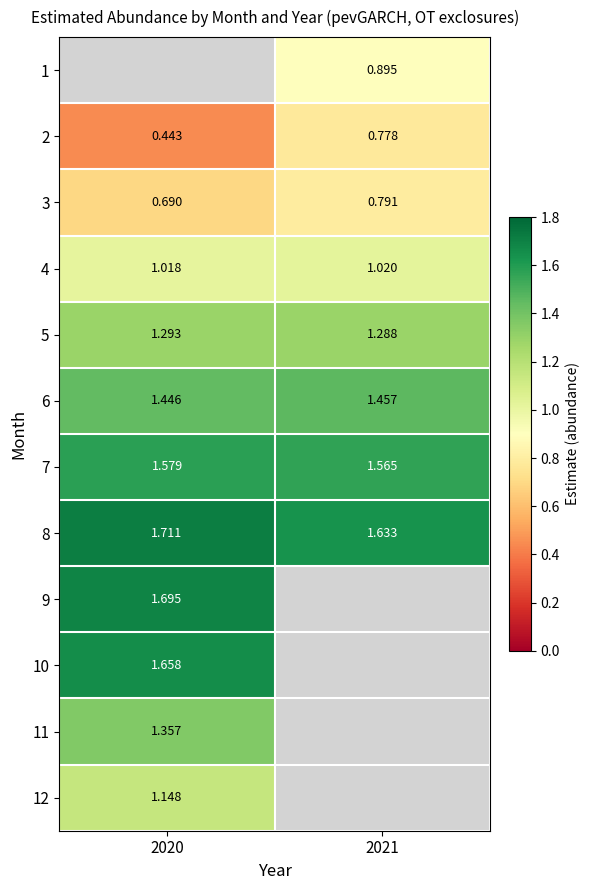

The 3 series shows 0.7 at 2020. True or false?

True